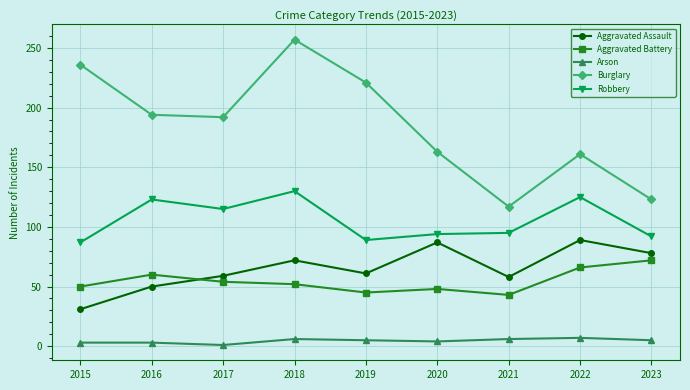

What are all the series names shown in the legend?

Aggravated Assault, Aggravated Battery, Arson, Burglary, Robbery